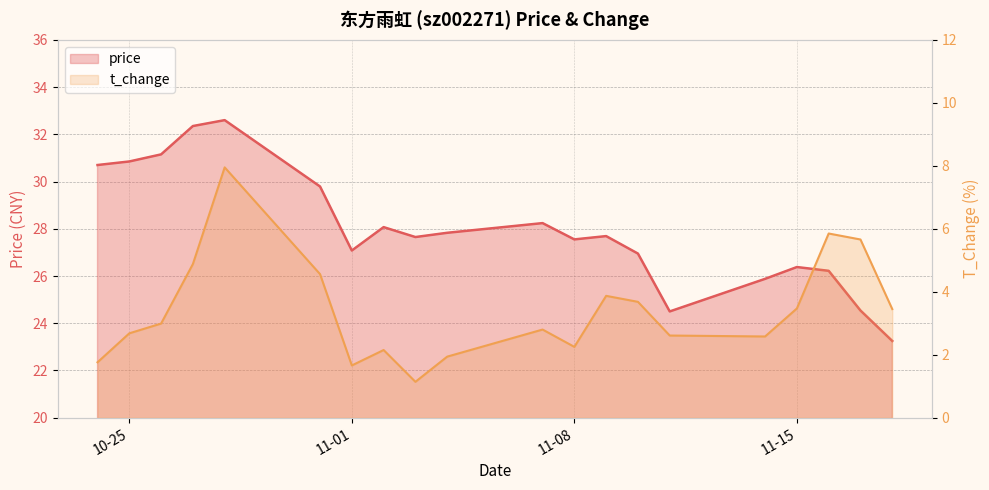

Does the chart have visible grid lines?

Yes